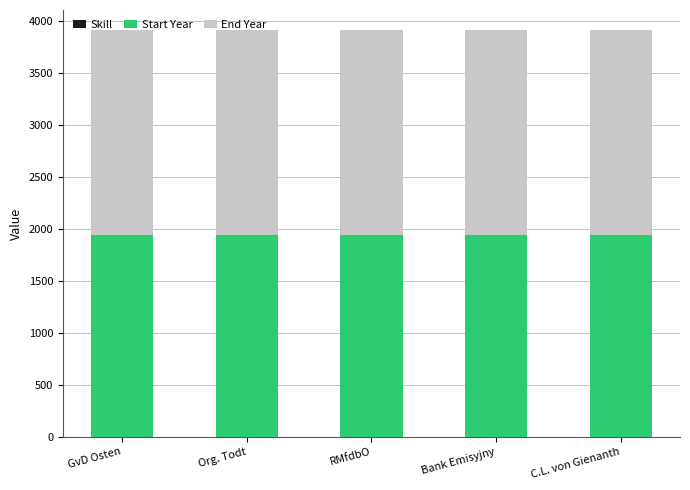

How many data points does each series have?

5